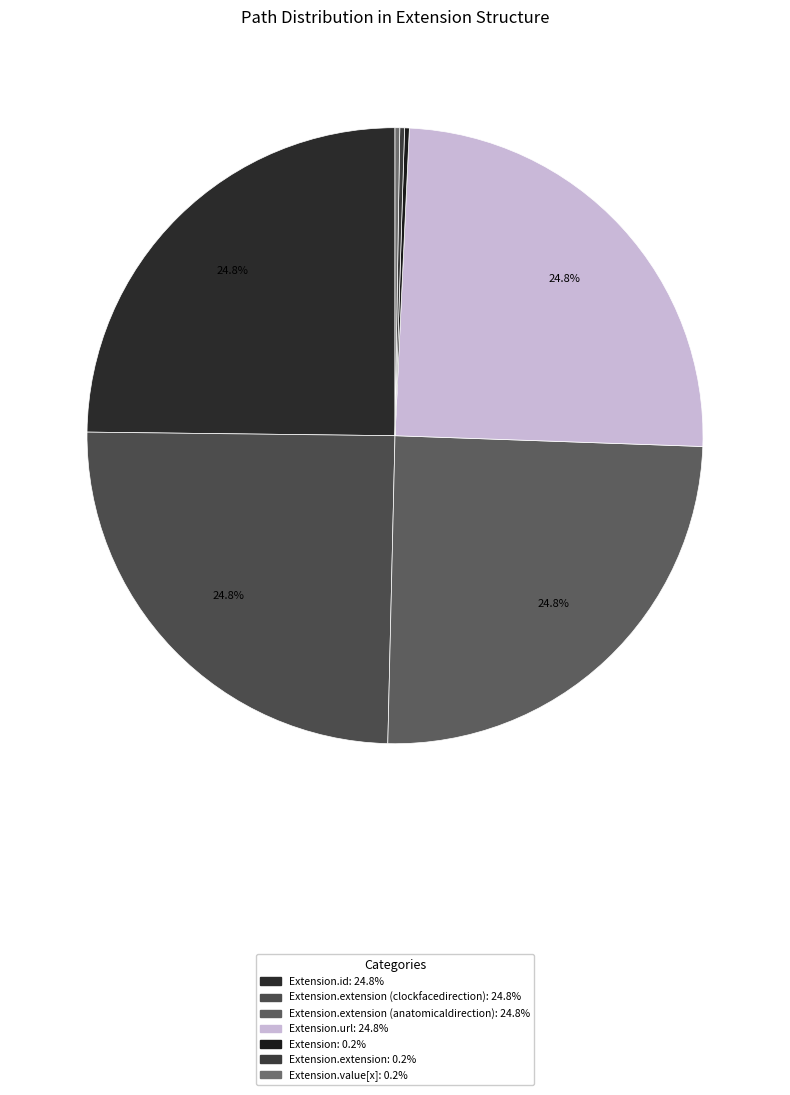

Count the number of slices in the pie.

7